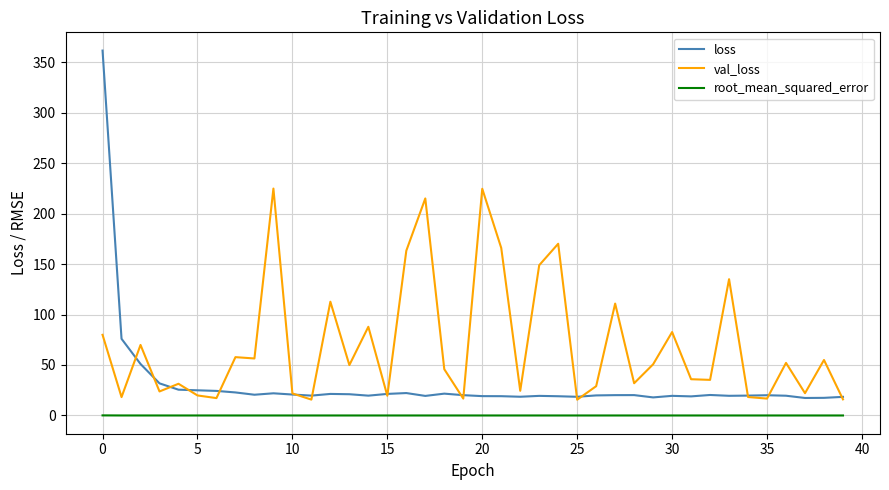

Rank the series by their maximum value, from highest to lowest.

loss, val_loss, root_mean_squared_error